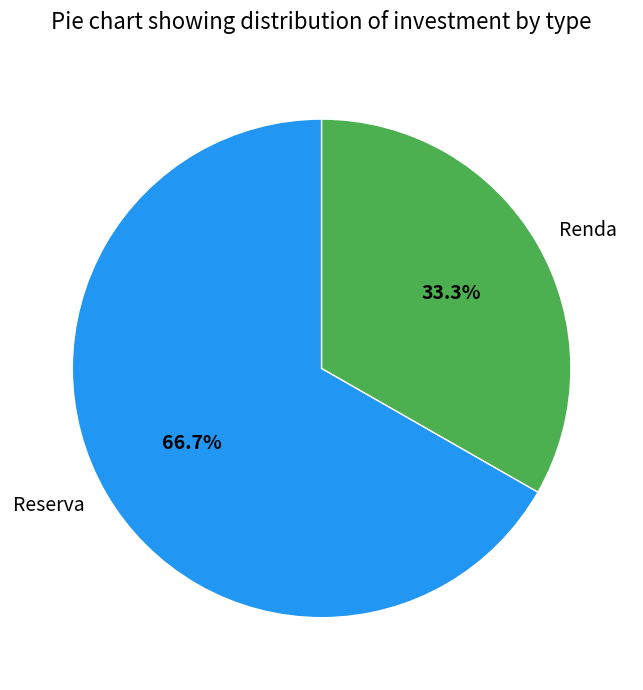

What is the largest slice in the pie chart?

Reserva